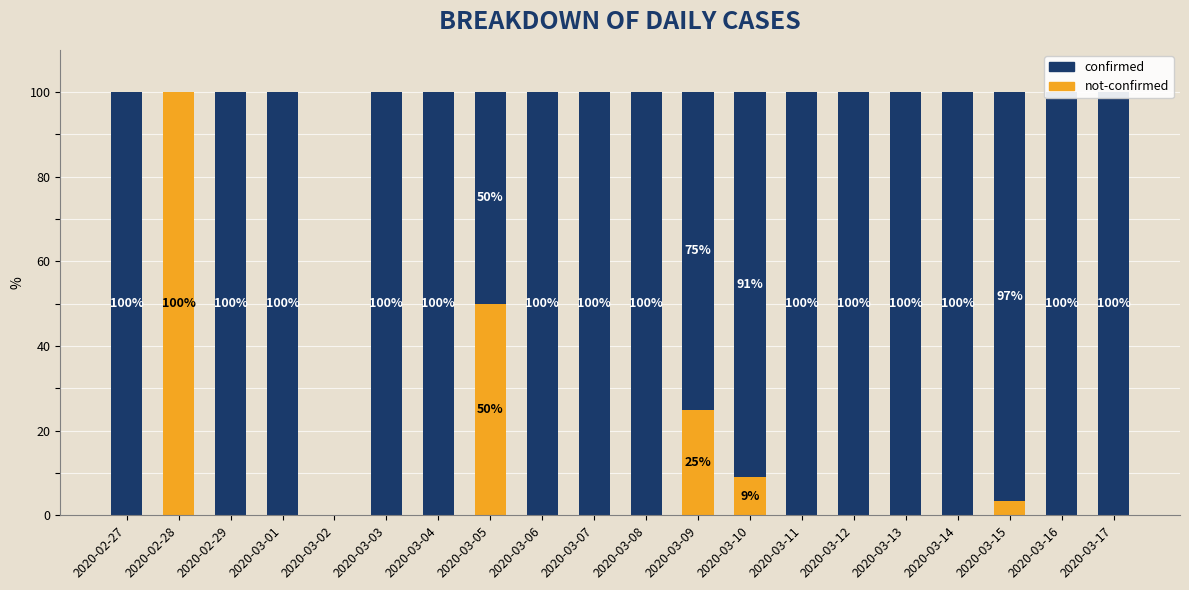

What is the highest value of the confirmed series?

100.0